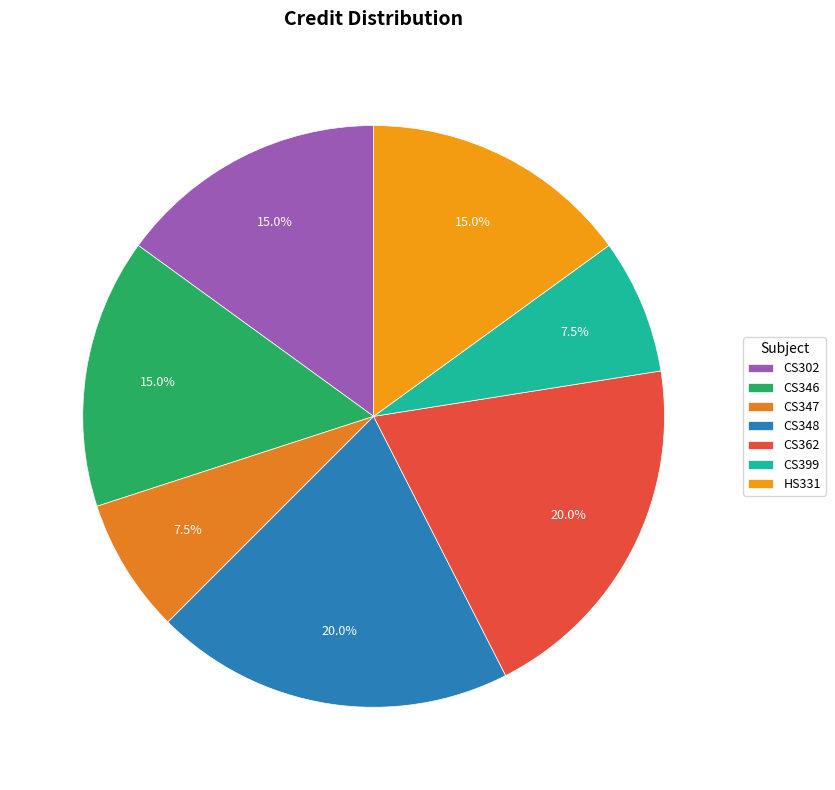

How many segments does this pie chart have?

7